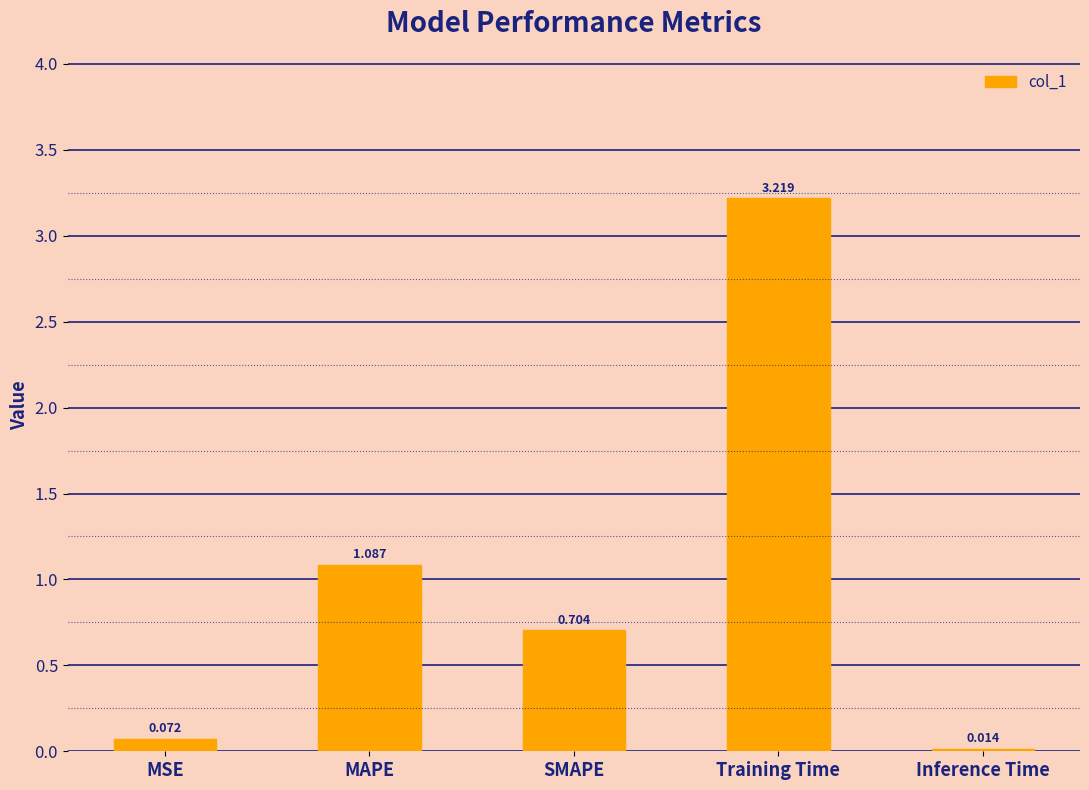

What is the sum of all values?

5.1